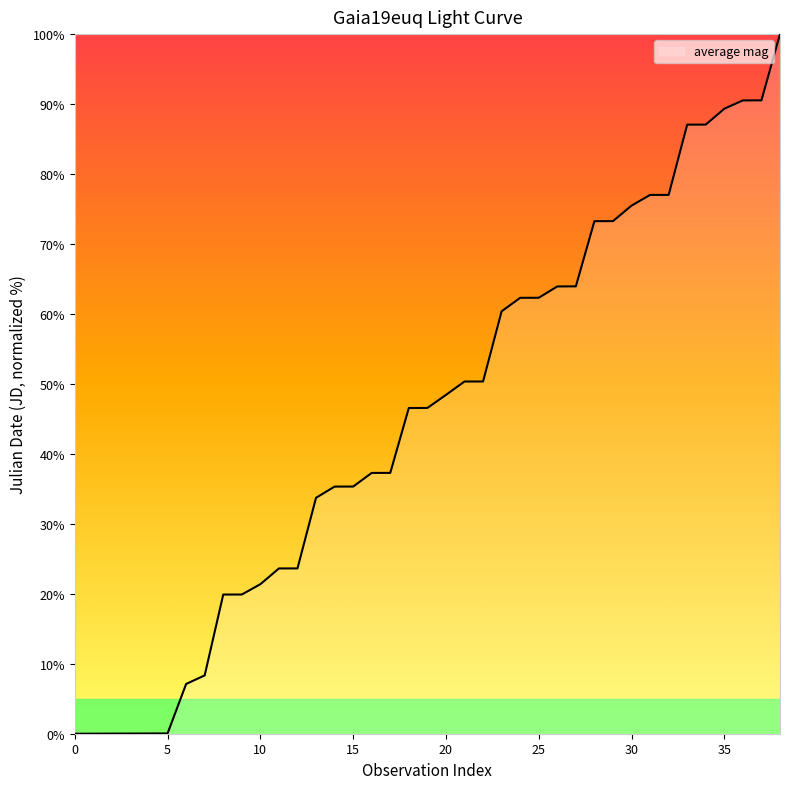

What is the greatest value displayed?

100.0